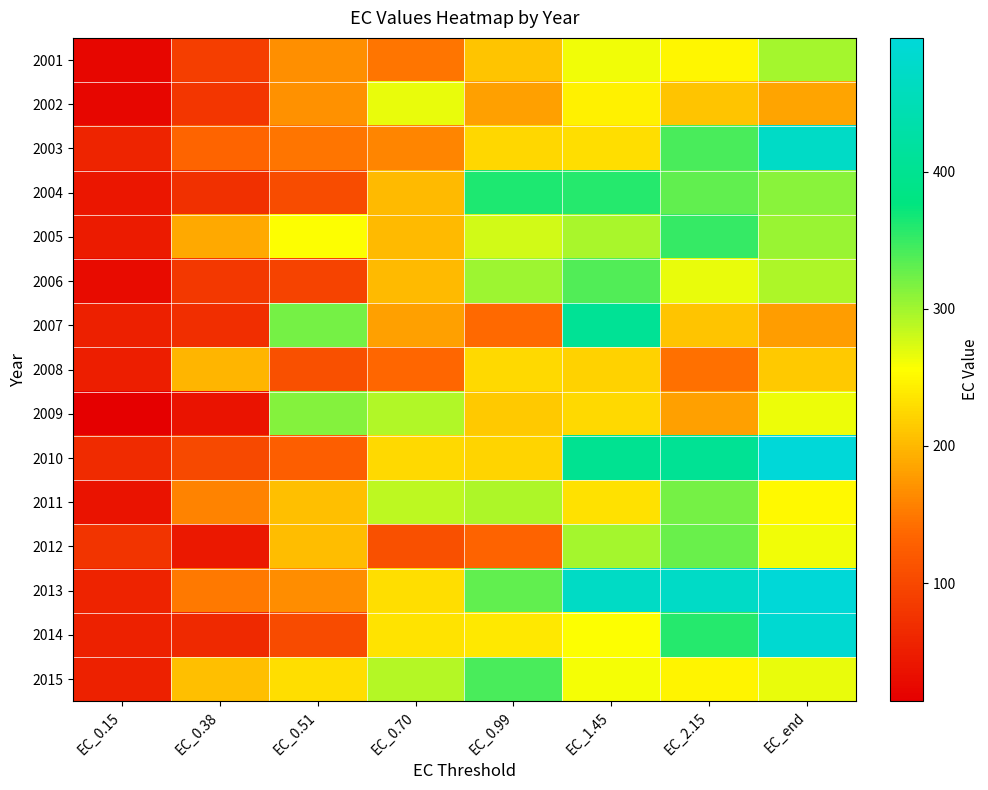

Which series has the largest total across all categories?

2013